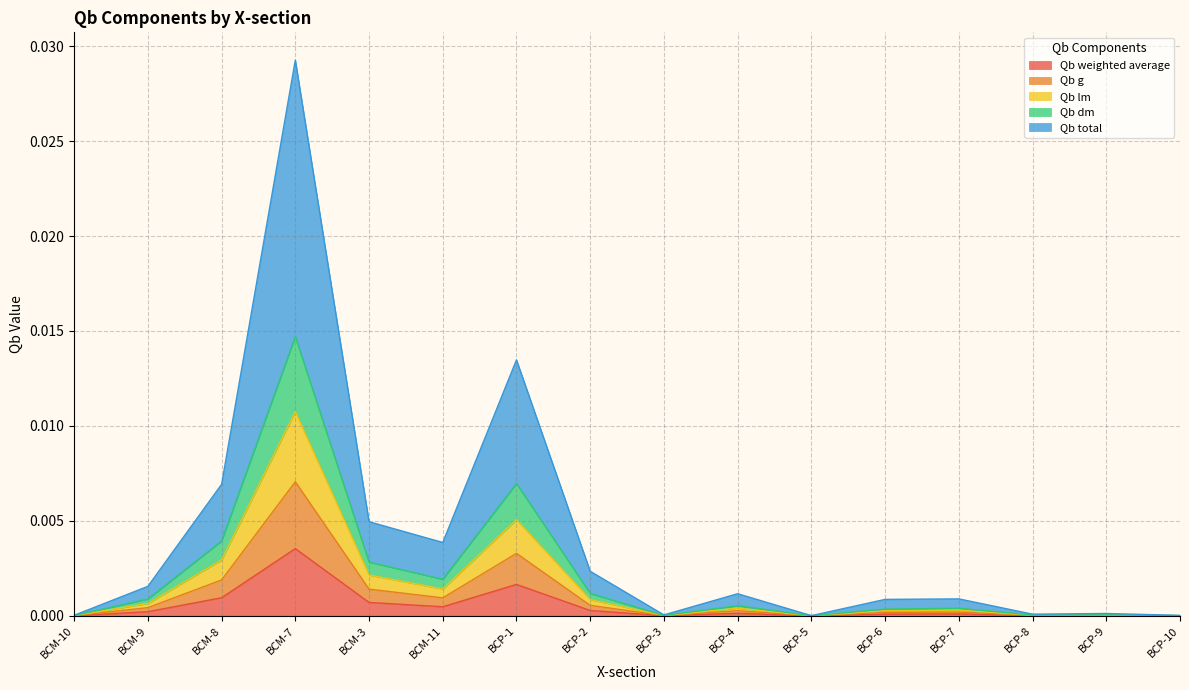

How many interior local valleys does the Qb g series have?

4